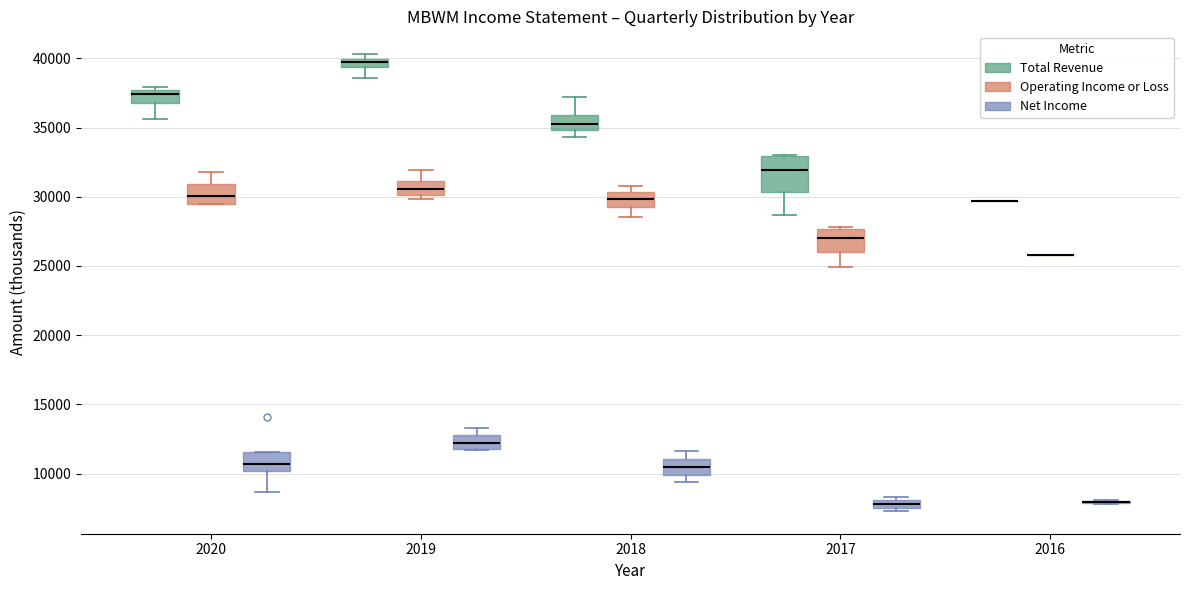

Where does the upper whisker of the box for 2020 (Operating Income or Loss) end on the y-axis? The values are not printed on the chart, so give them approximately, as read against the axis.

32000